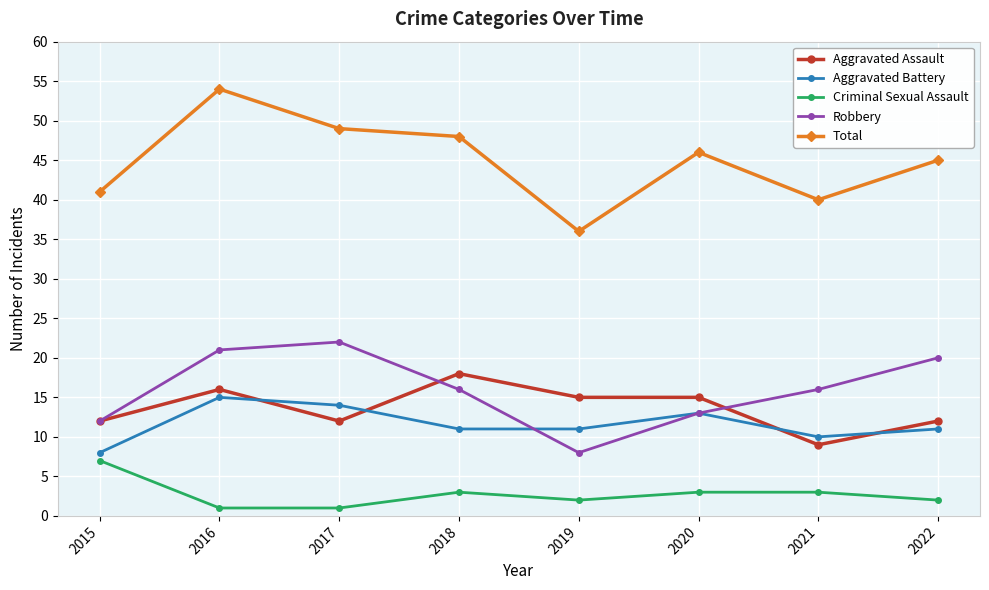

Reading left to right, what are all the values shown in this chart?

Aggravated Assault: 2015=12	2016=16	2017=12	2018=18	2019=15	2020=15	2021=9	2022=12
Aggravated Battery: 2015=8	2016=15	2017=14	2018=11	2019=11	2020=13	2021=10	2022=11
Criminal Sexual Assault: 2015=7	2016=1	2017=1	2018=3	2019=2	2020=3	2021=3	2022=2
Robbery: 2015=12	2016=21	2017=22	2018=16	2019=8	2020=13	2021=16	2022=20
Total: 2015=41	2016=54	2017=49	2018=48	2019=36	2020=46	2021=40	2022=45